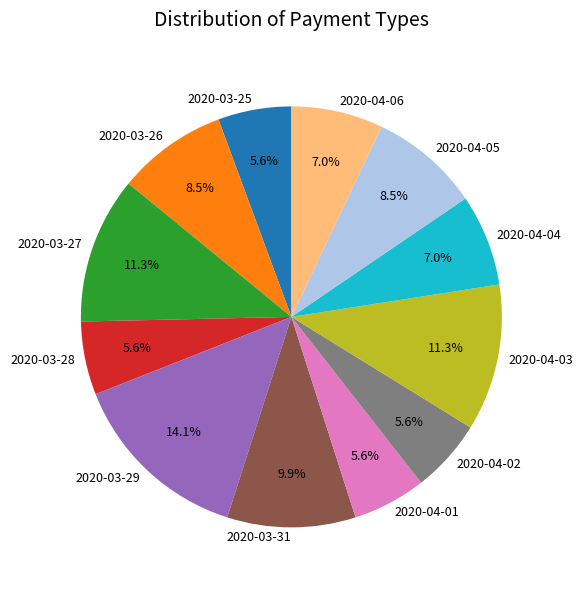

Is it true that 2020-03-27 is 18% of the pie?

False